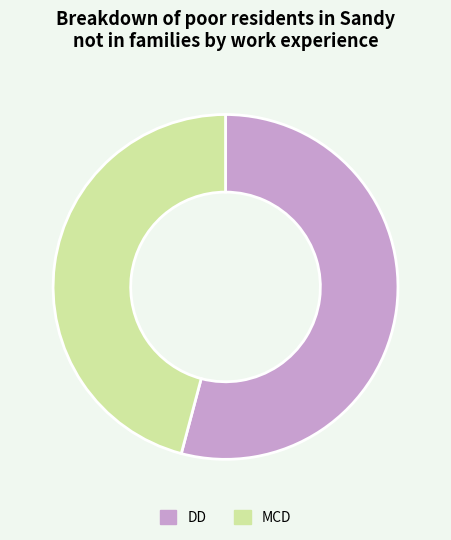

Count the number of slices in the pie.

2